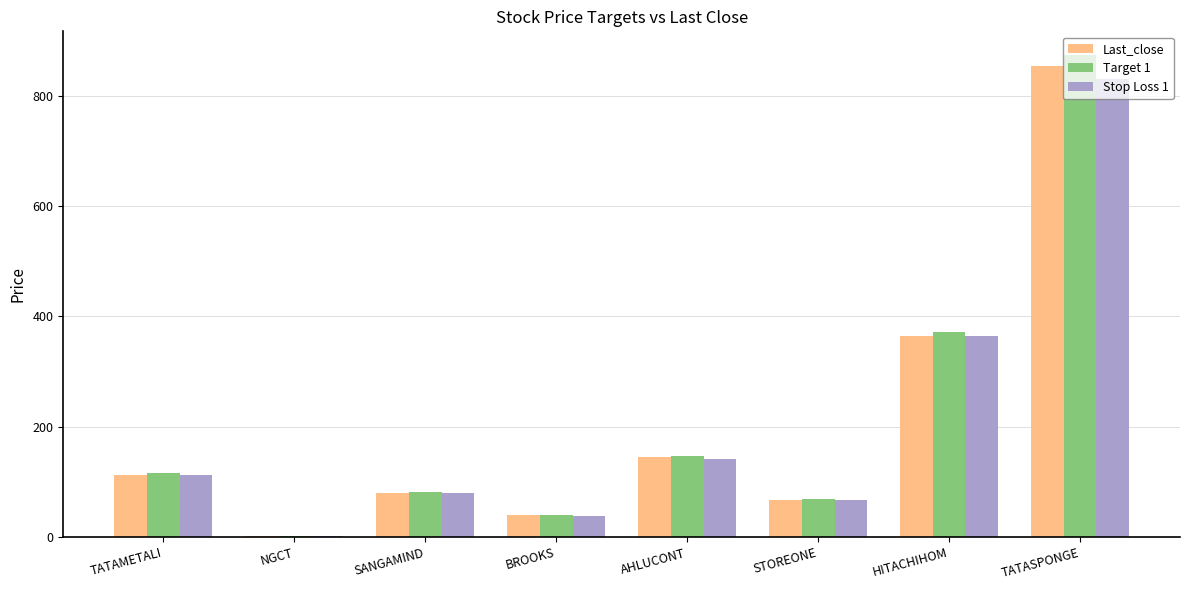

Which category has the highest value in the Stop Loss 1 series?

TATASPONGE